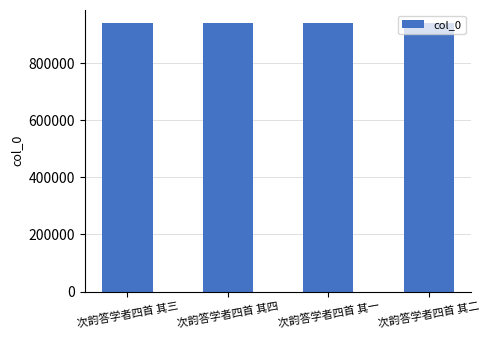

What is the sum of the values at 次韵答学者四首 其三 and 次韵答学者四首 其二?

1879139